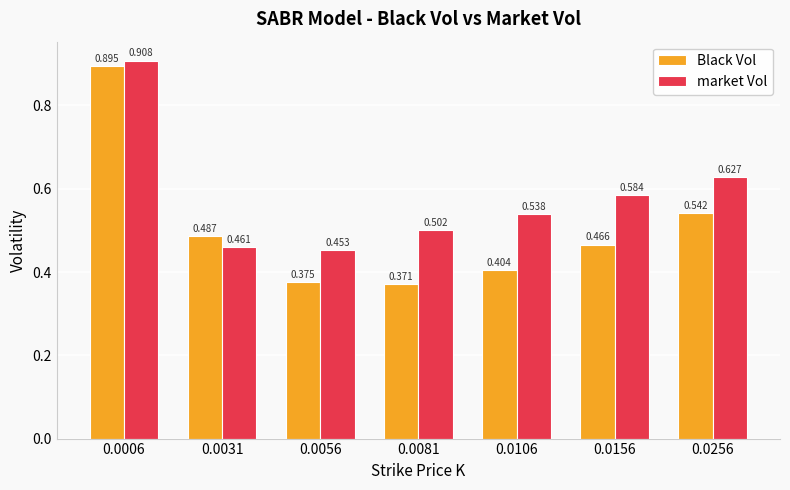

How many bars are there in total?

14